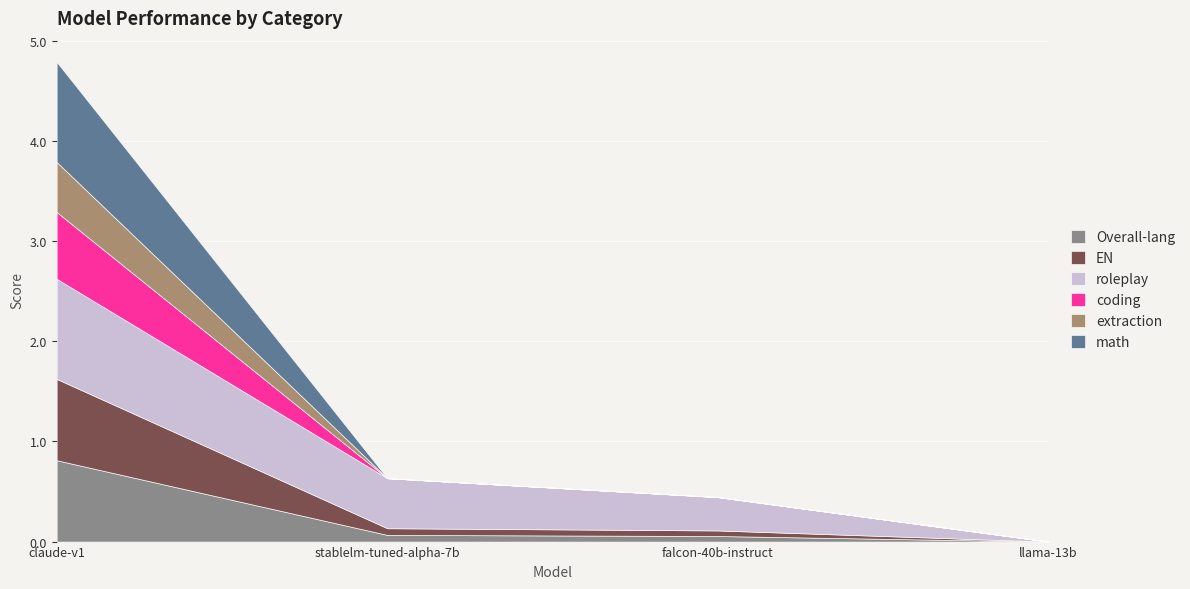

List the series in order of their peak value, highest first.

roleplay, math, Overall-lang, EN, coding, extraction